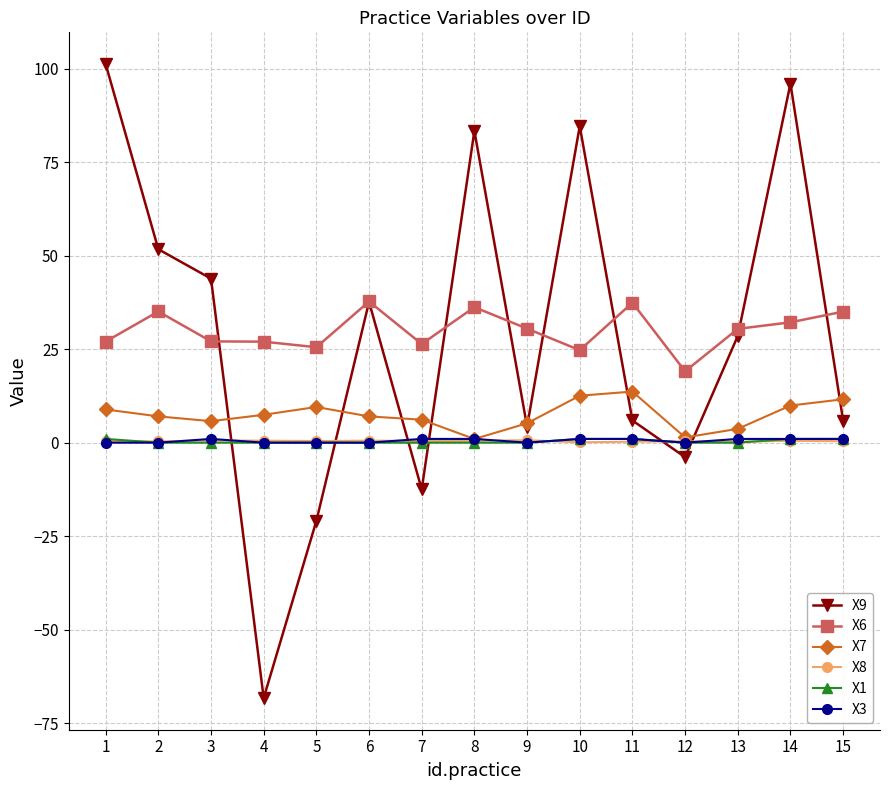

What is the difference between the X9 values at 9 and 11?

1.6